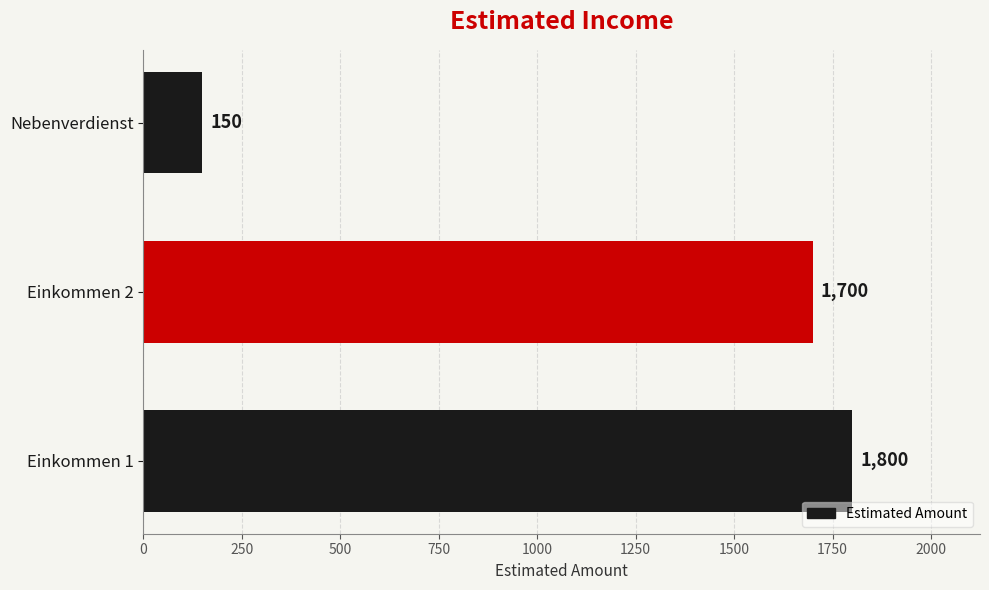

How many data points are less than 1700?

1